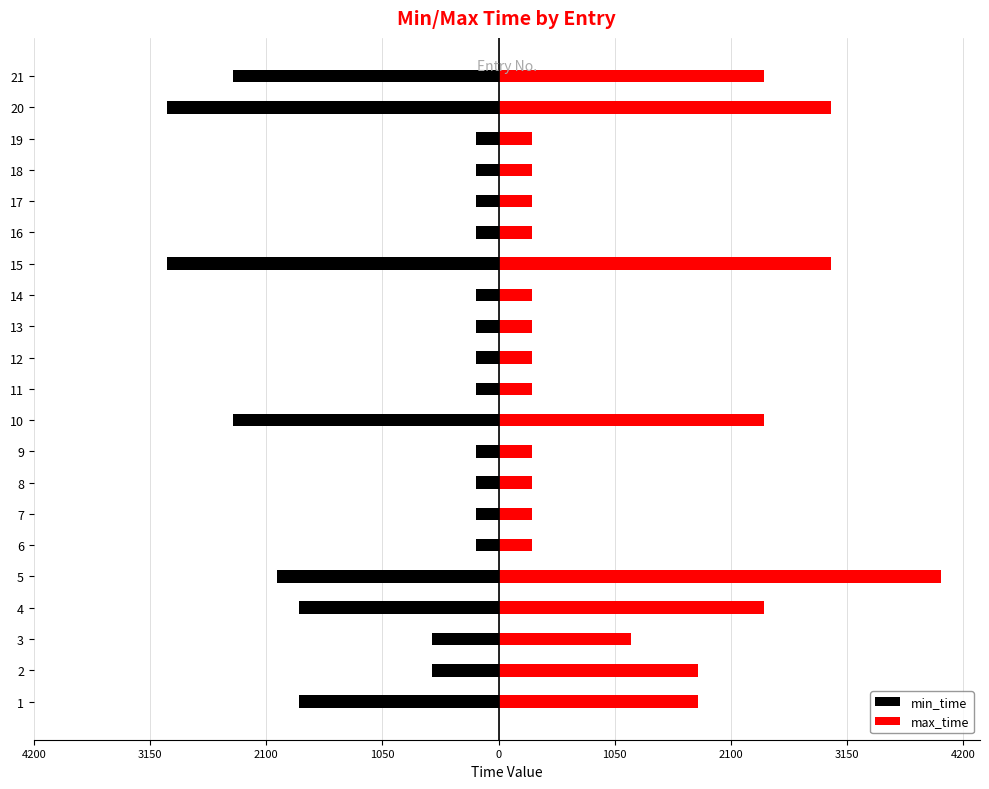

Between 10 and 9, which is larger?

9